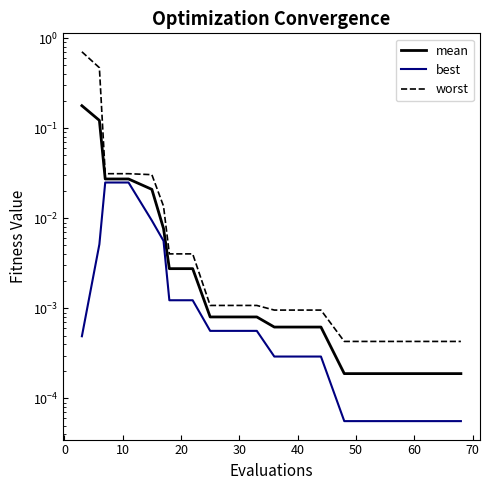

True or false: best and mean intersect in this chart.

False